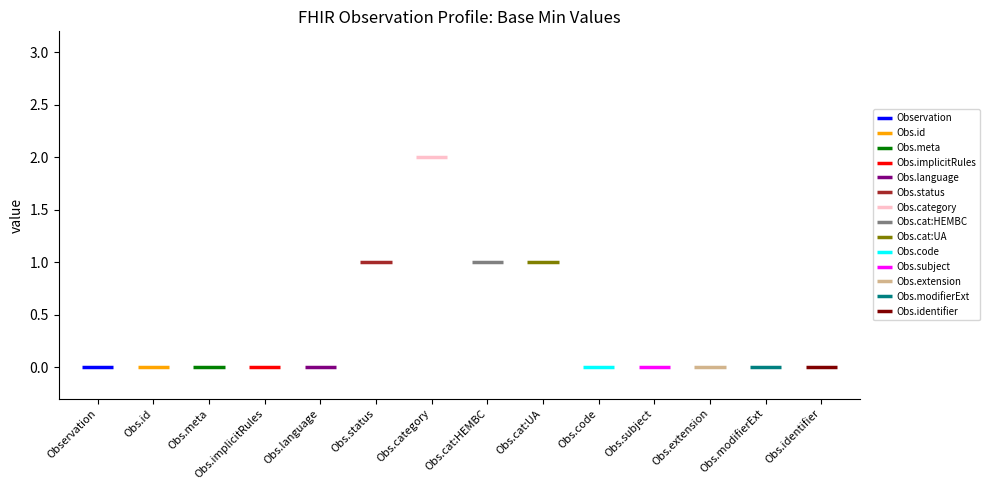

Is it true that the value at Observation.extension is -1?

False